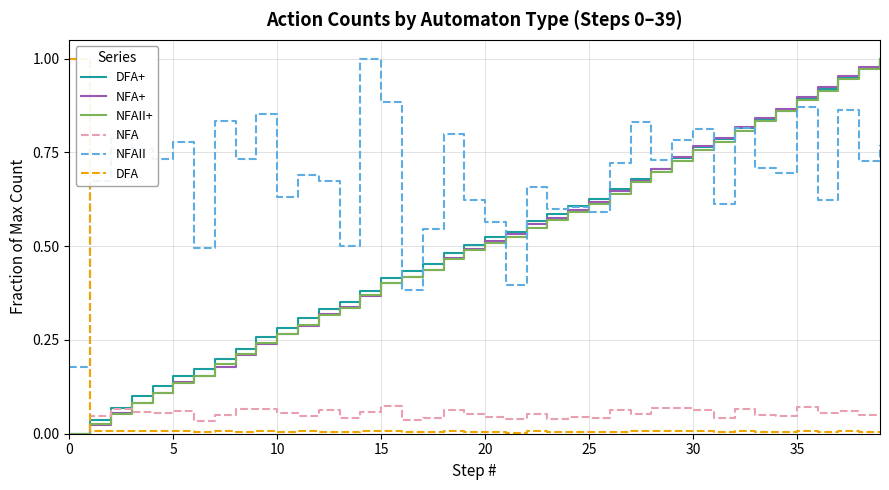

Which series has the largest total across all categories?

NFAII